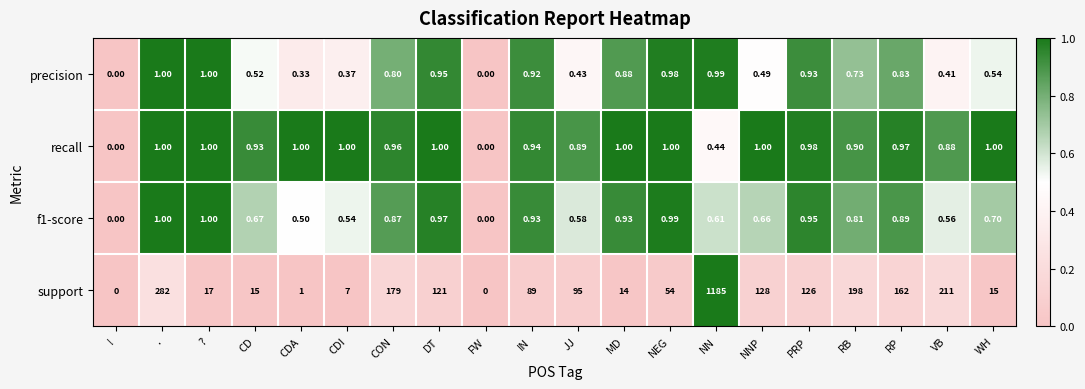

Which series has the largest total across all categories?

support